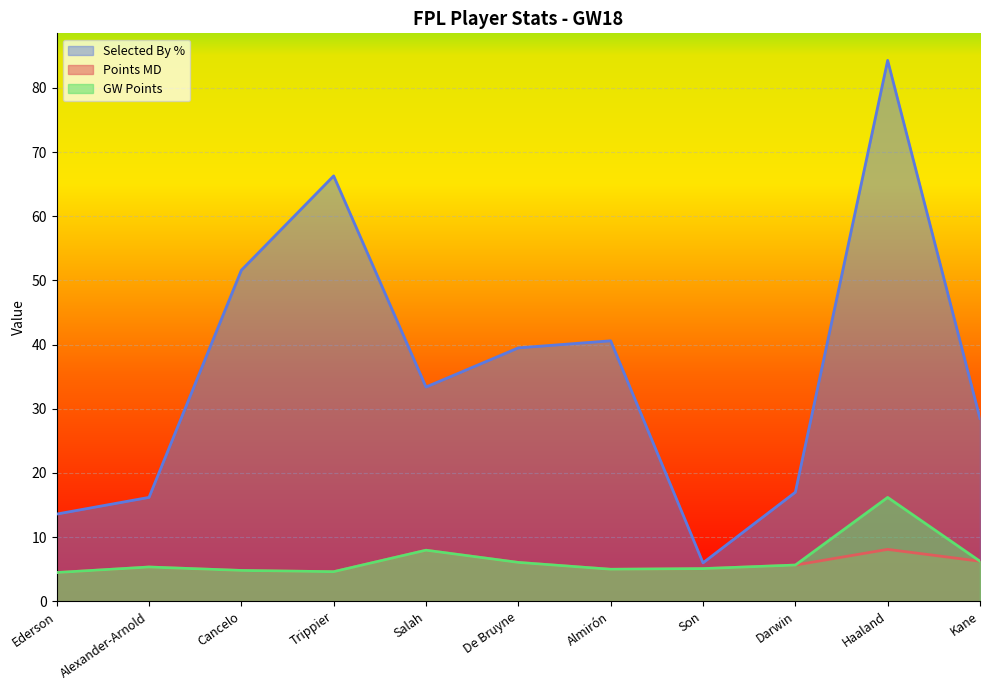

Which category has the highest value in the gw_points series?

Haaland